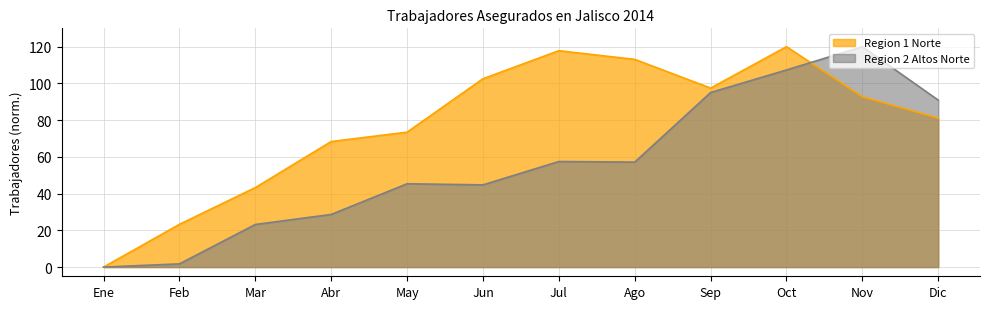

Where do Region 1 Norte and Region 2 Altos Norte first cross each other?

Oct and Nov